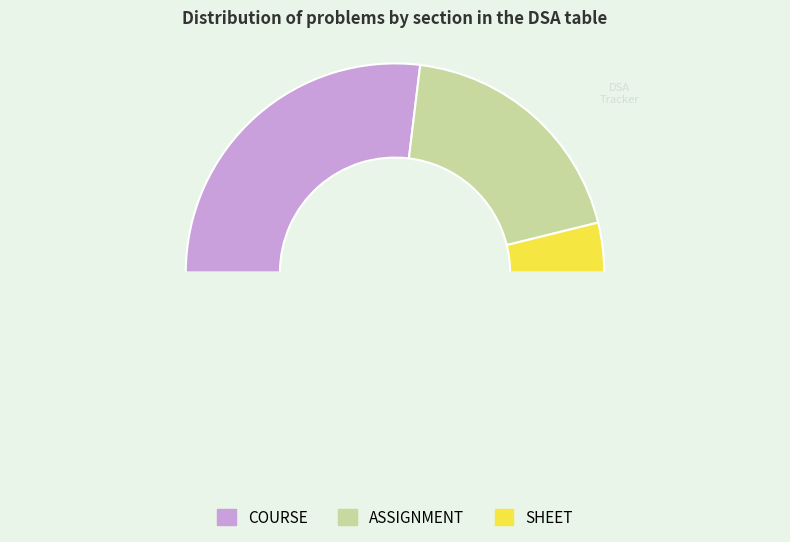

To the nearest percent, what is the difference between the largest and smallest slice percentages?

46%